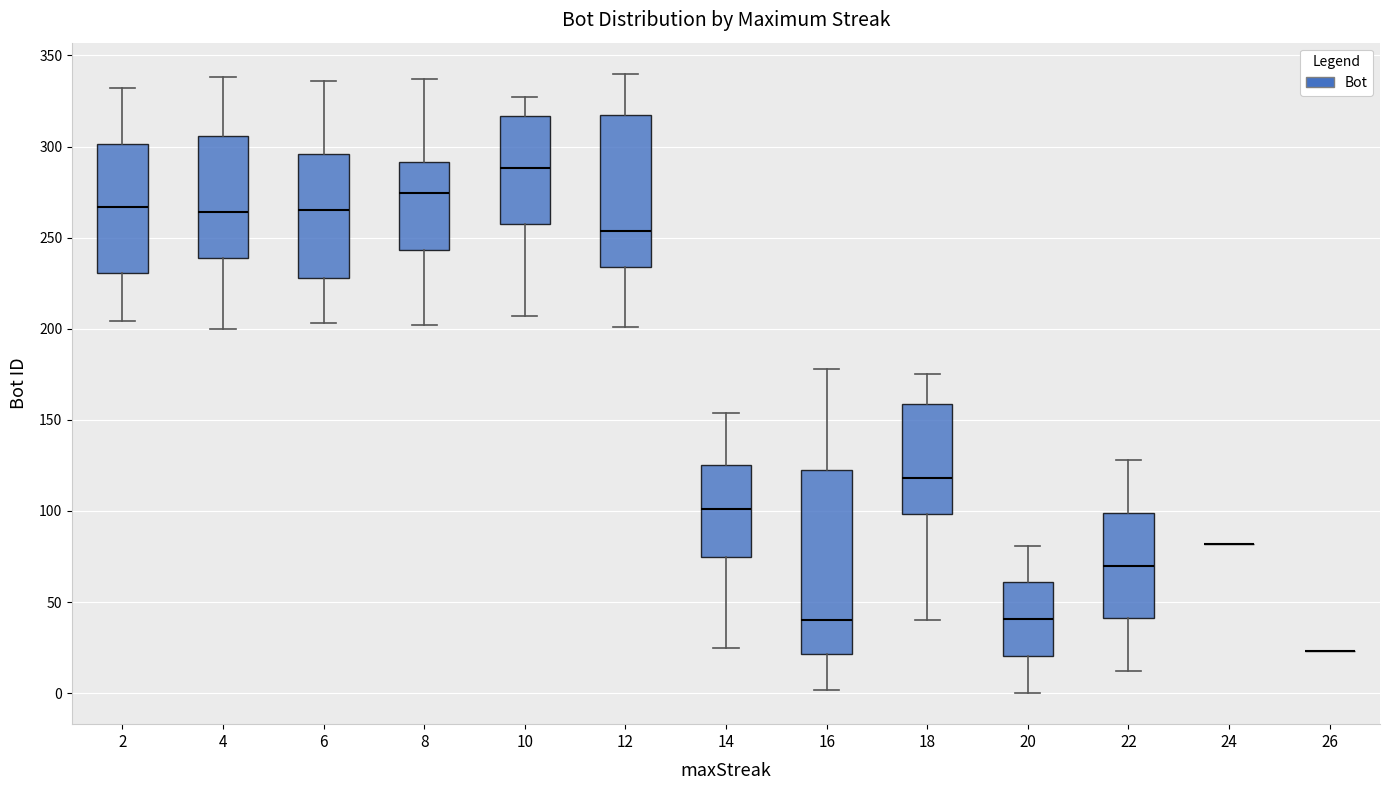

Comparing the boxes themselves (not the whiskers), which one is the tallest?

16